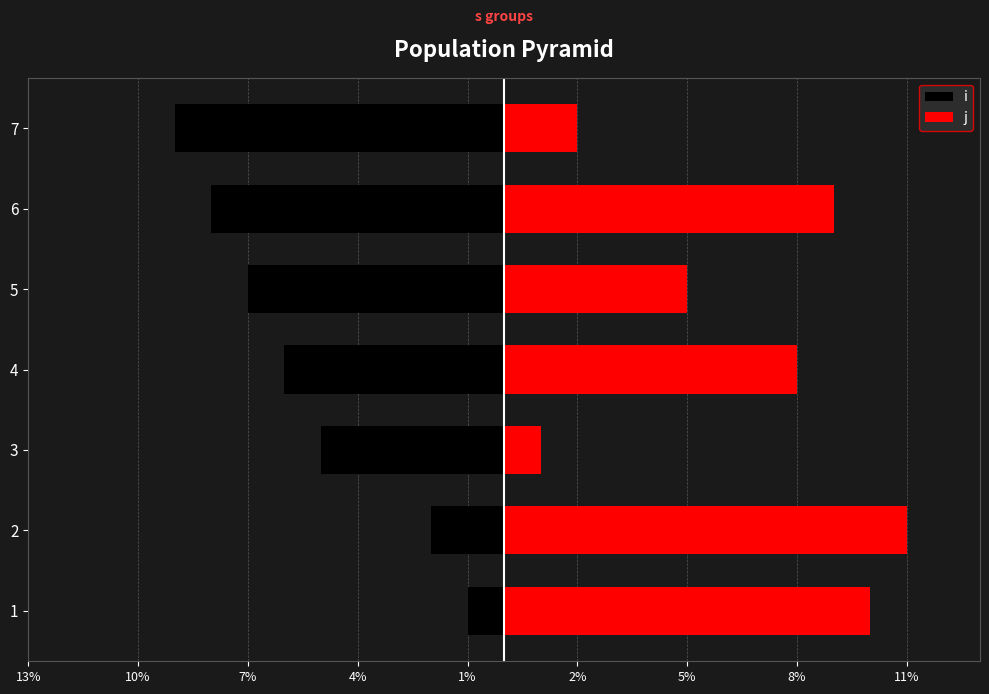

How many categories are shown in the chart?

7